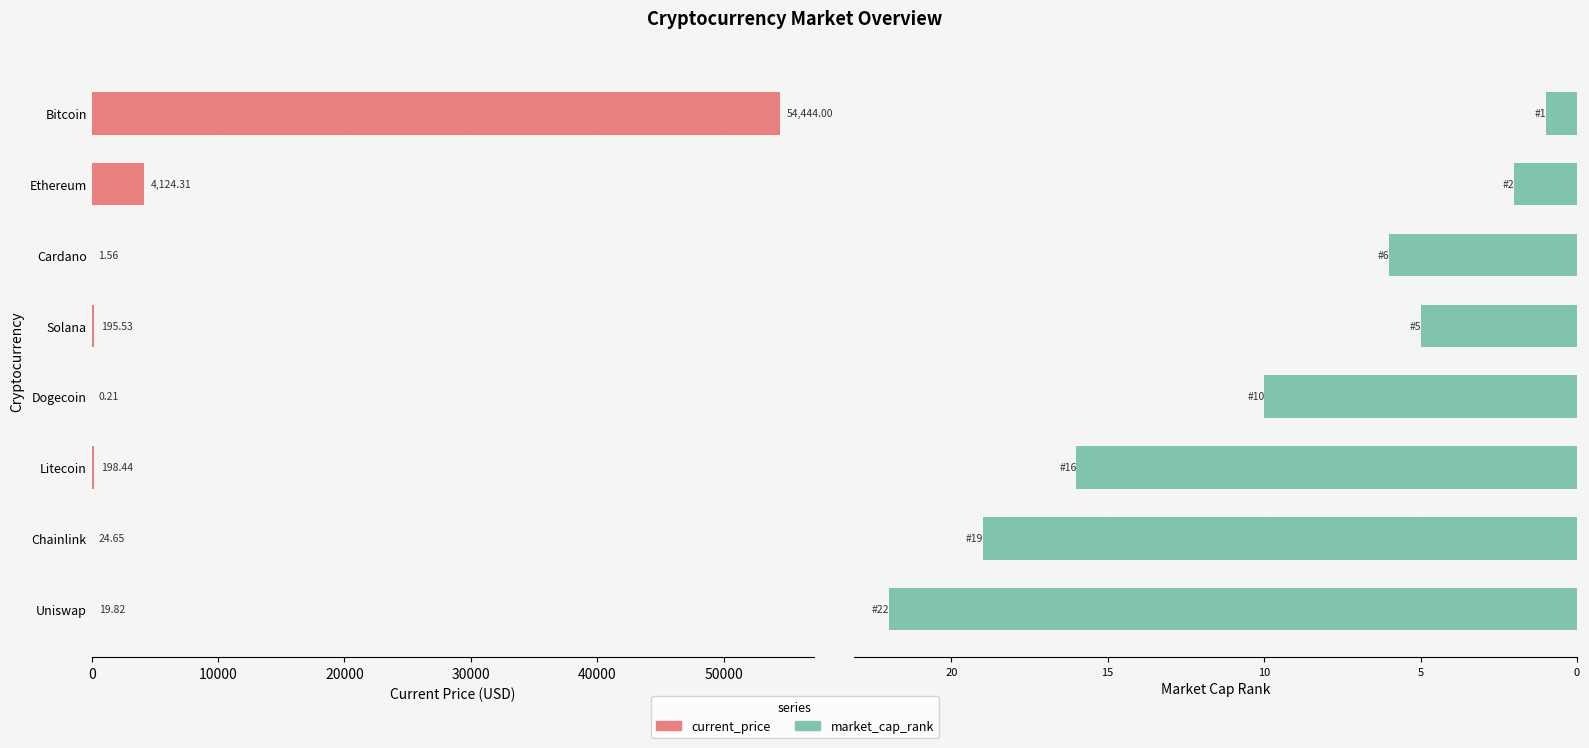

What are all the series names shown in the legend?

current_price, market_cap_rank